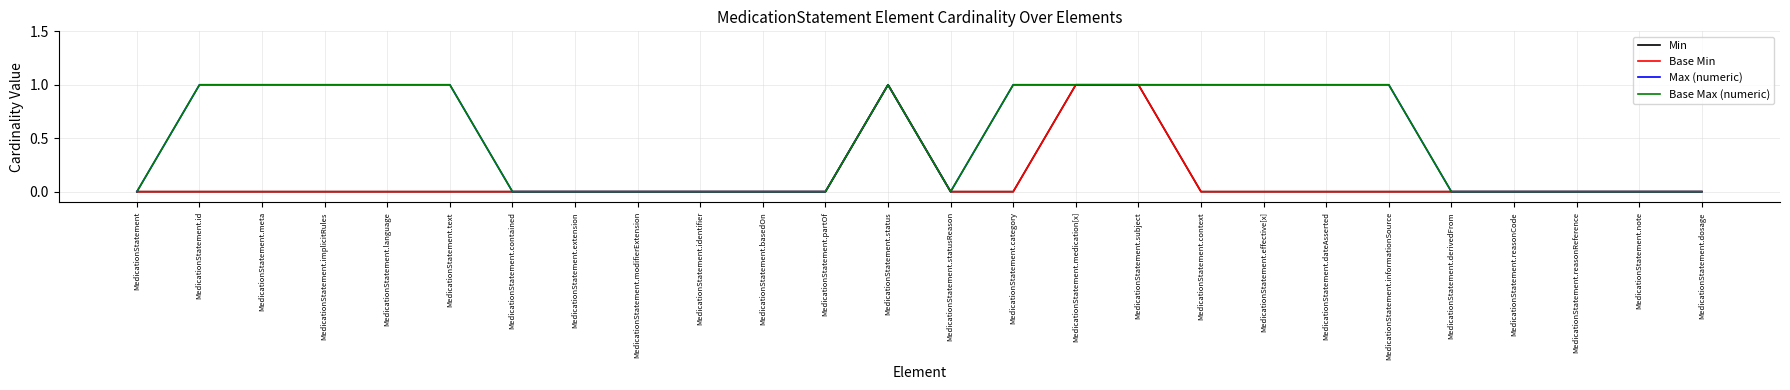

Where is the first local minimum for Base Max (numeric)?

MedicationStatement.statusReason